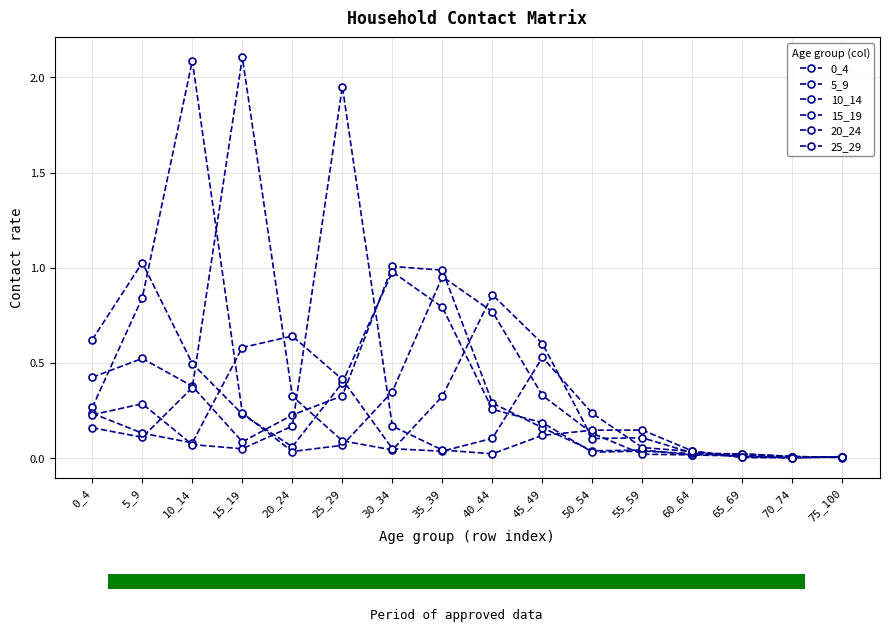

The value of 0_4 at 20_24 is 0.4. True or false?

False